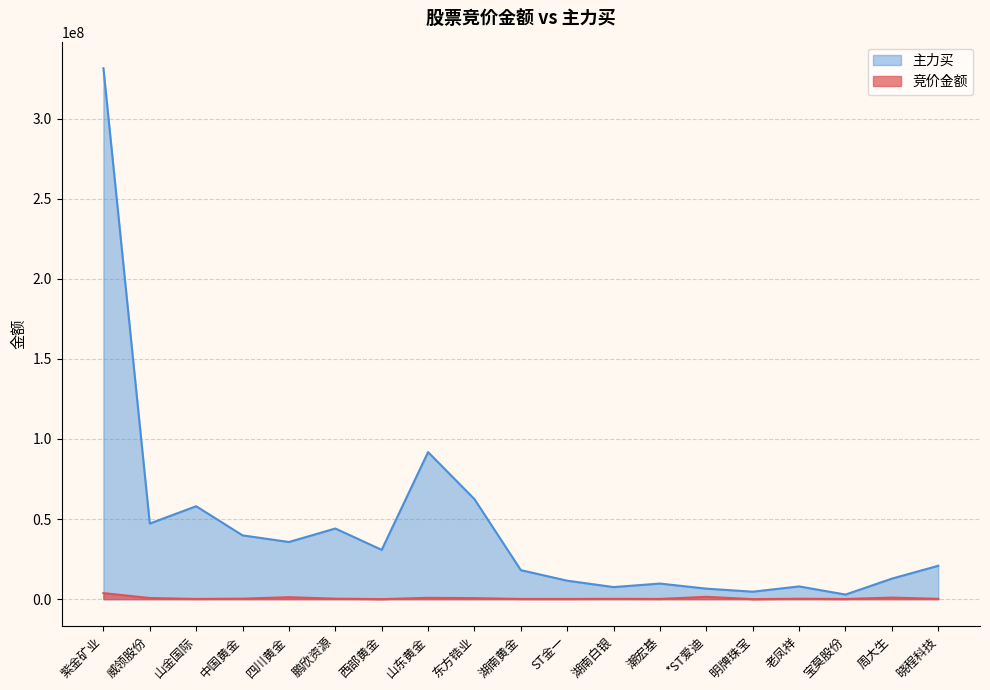

How many values in the 竞价金额 series are below 289350?

9